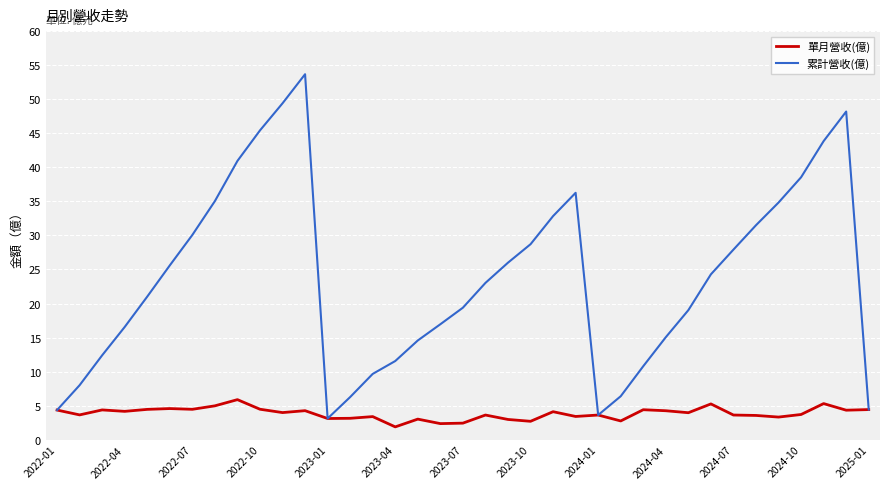

What is the lowest value of the 單月營收(億) series?

1.9